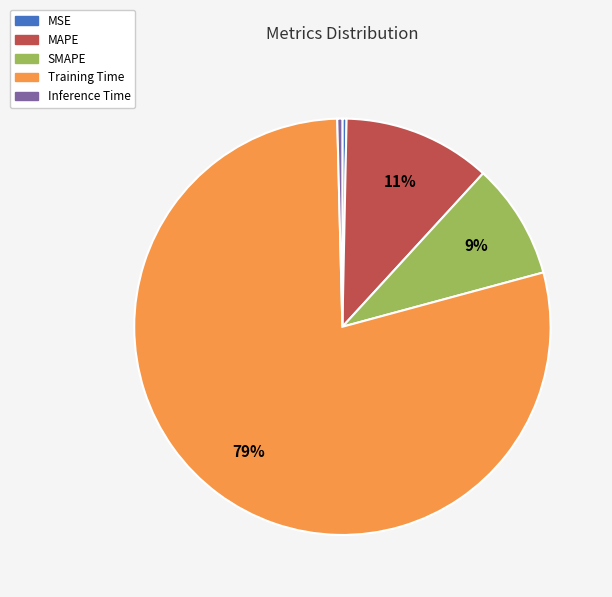

To the nearest percent, what is the average slice percentage?

20%